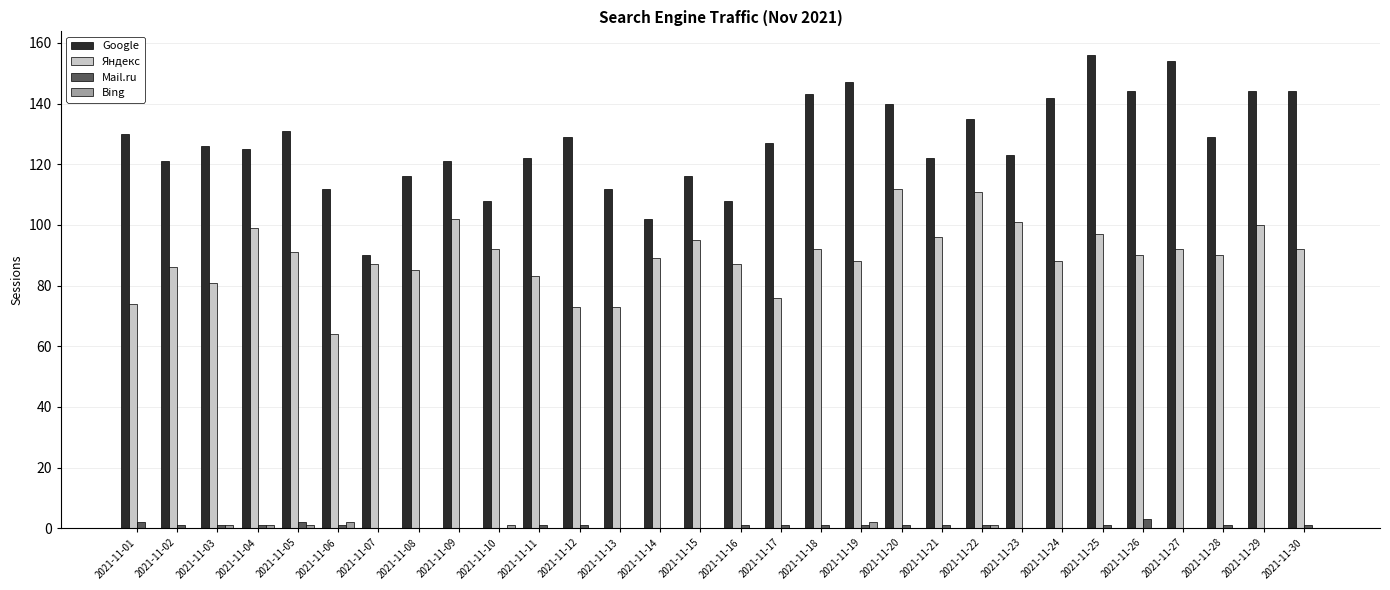

True or false: Bing has a value of 0 at 2021-11-23.

True